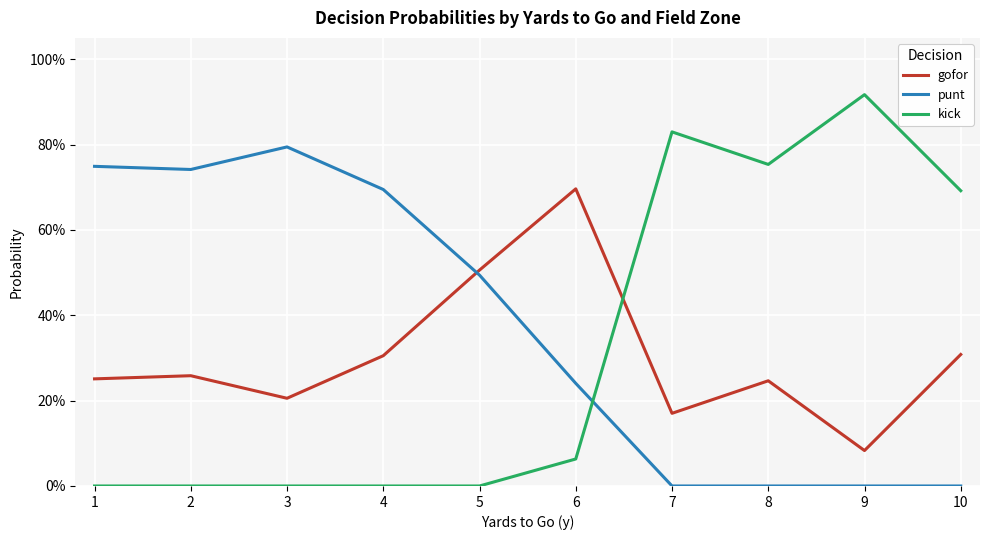

True or false: gofor and kick intersect in this chart.

True